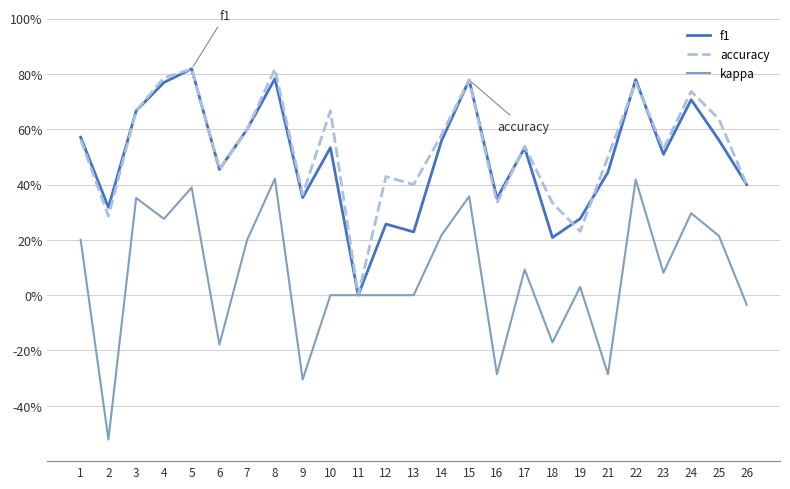

At 12, list the series in order from largest to smallest.

accuracy, f1, kappa